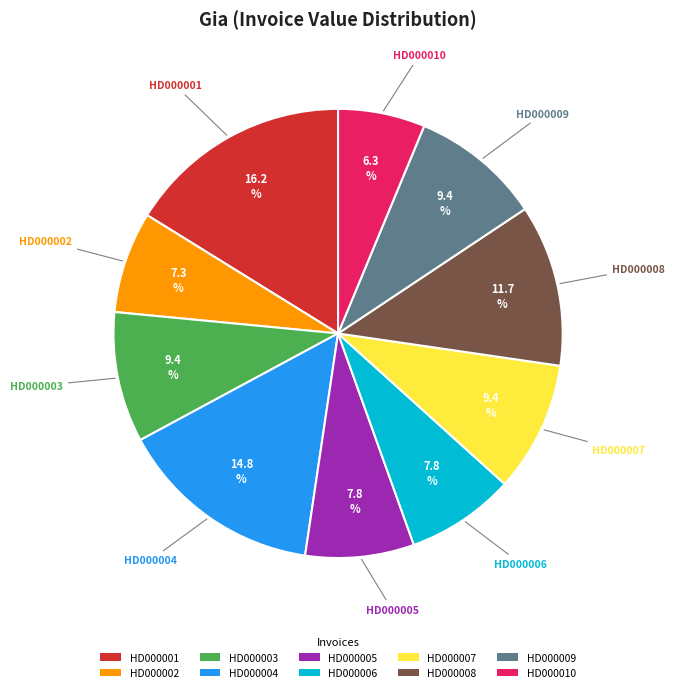

Between HD000007 and HD000002, which is larger?

HD000007